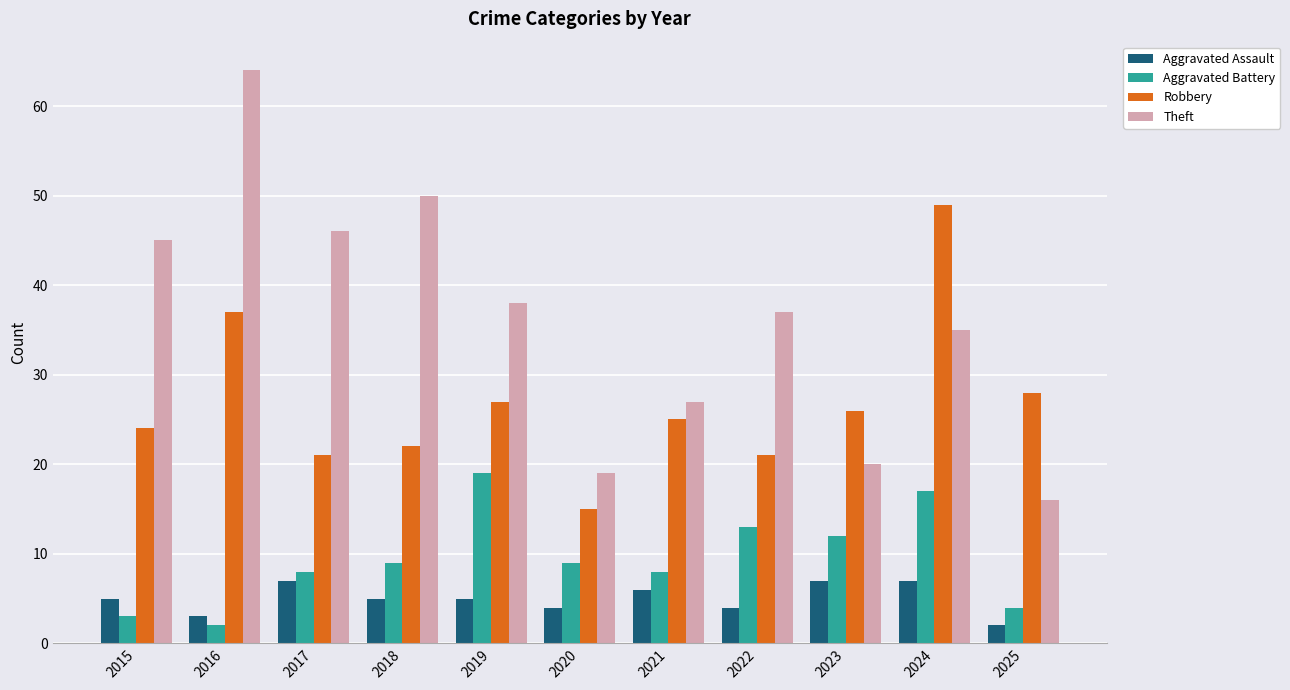

What value does the Theft series have at 2020?

19